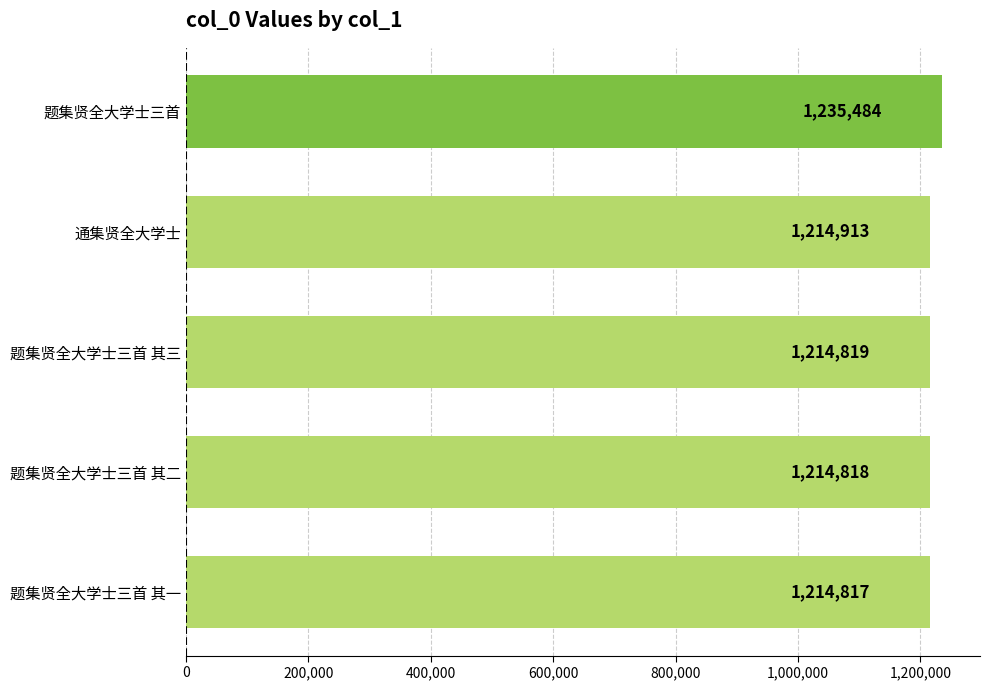

Are the bars horizontal?

Yes